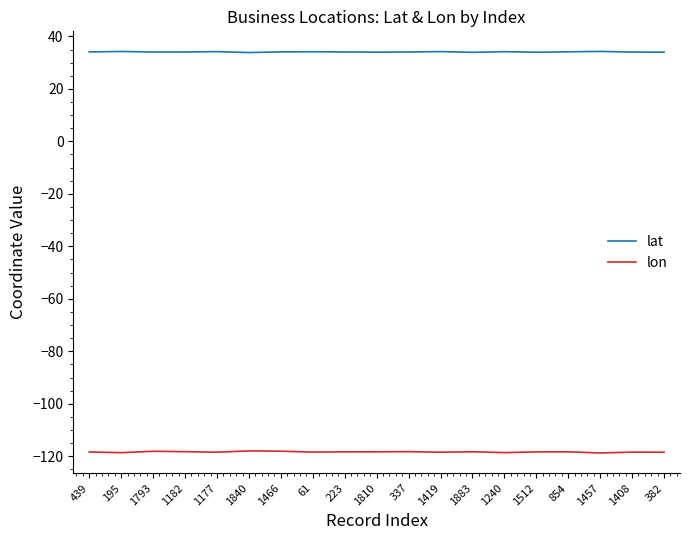

True or false: lon has a value of -211.6 at 1466.

False